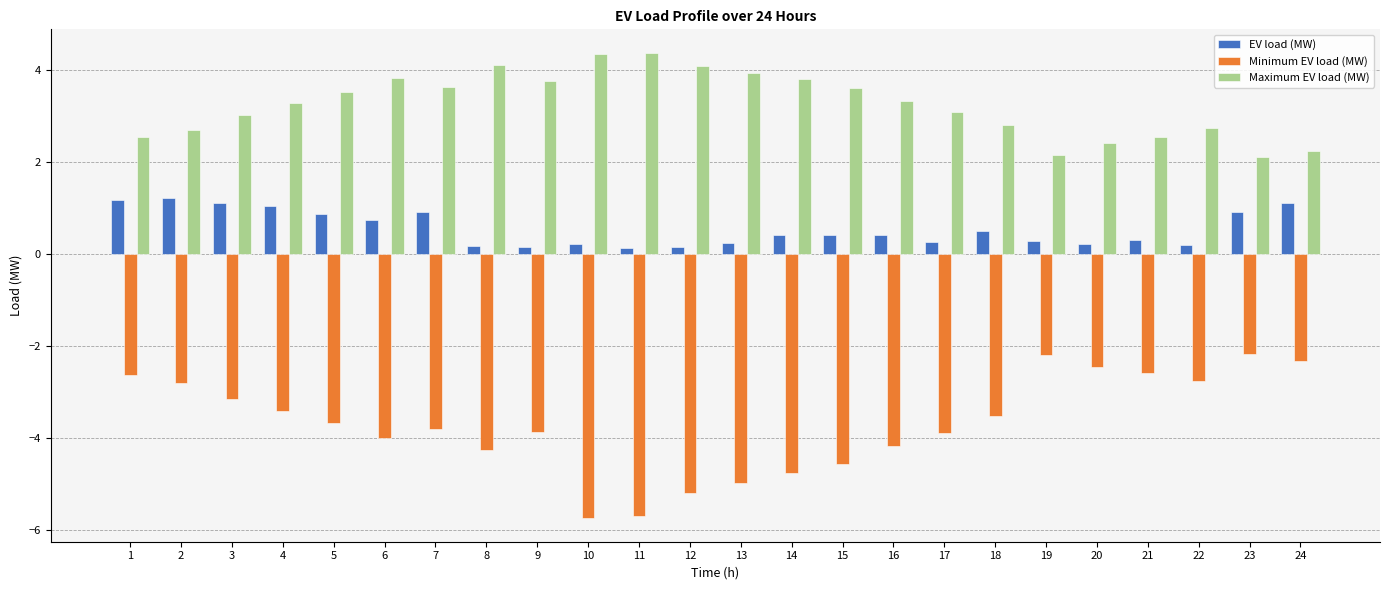

True or false: Minimum EV load (MW) has a value of -1.5 at 1.

False